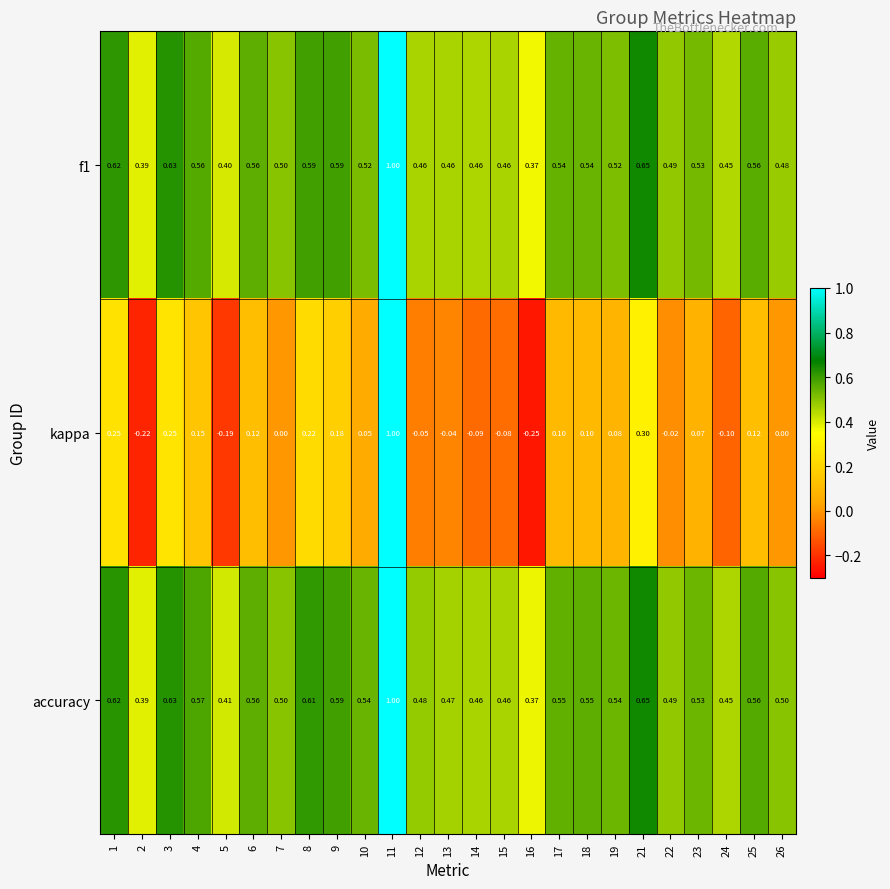

Which series has the widest spread of values?

kappa